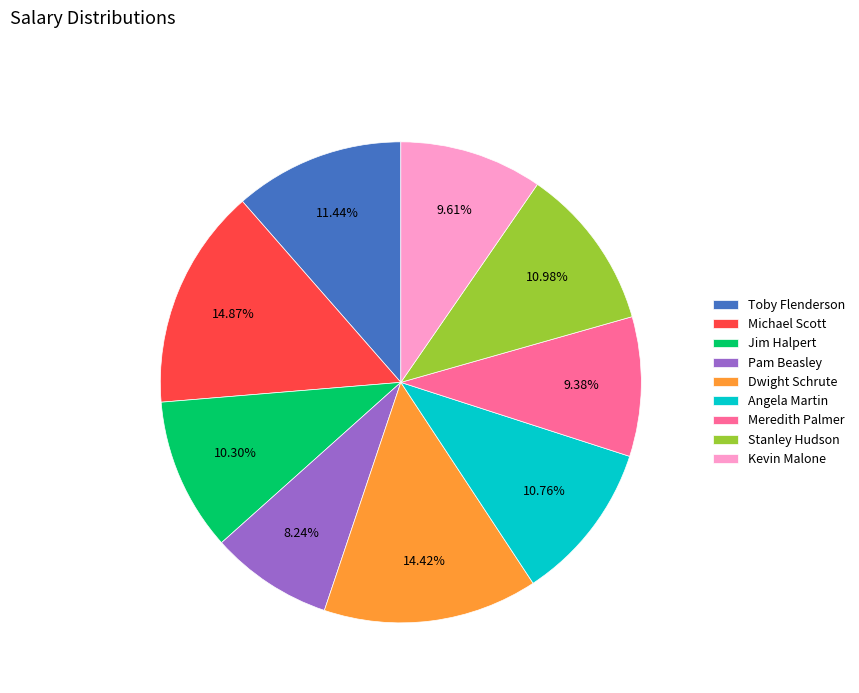

True or false: Stanley Hudson accounts for 11% of the total.

True